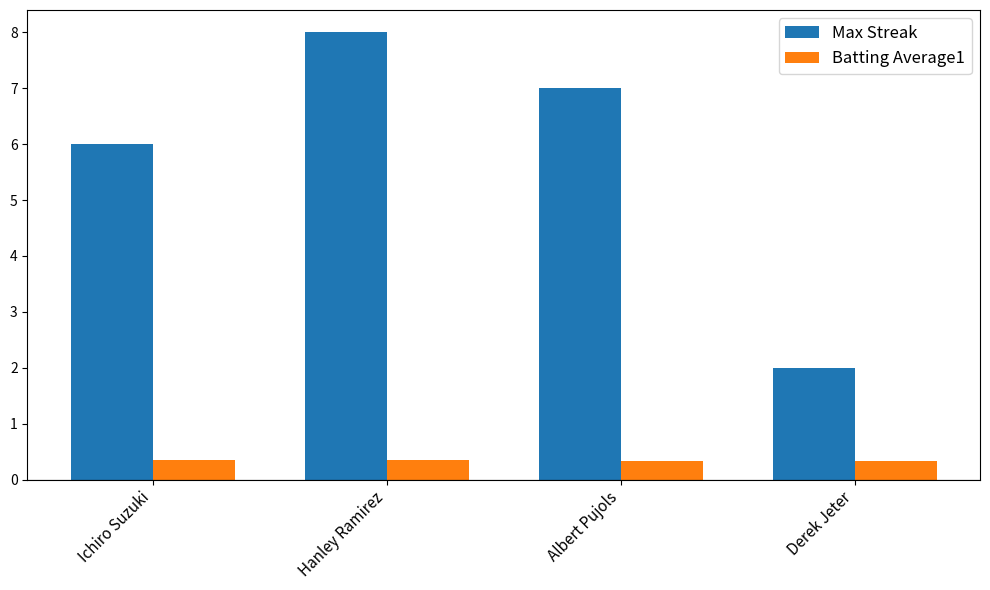

What is the lowest value of the Batting Average1 series?

0.3